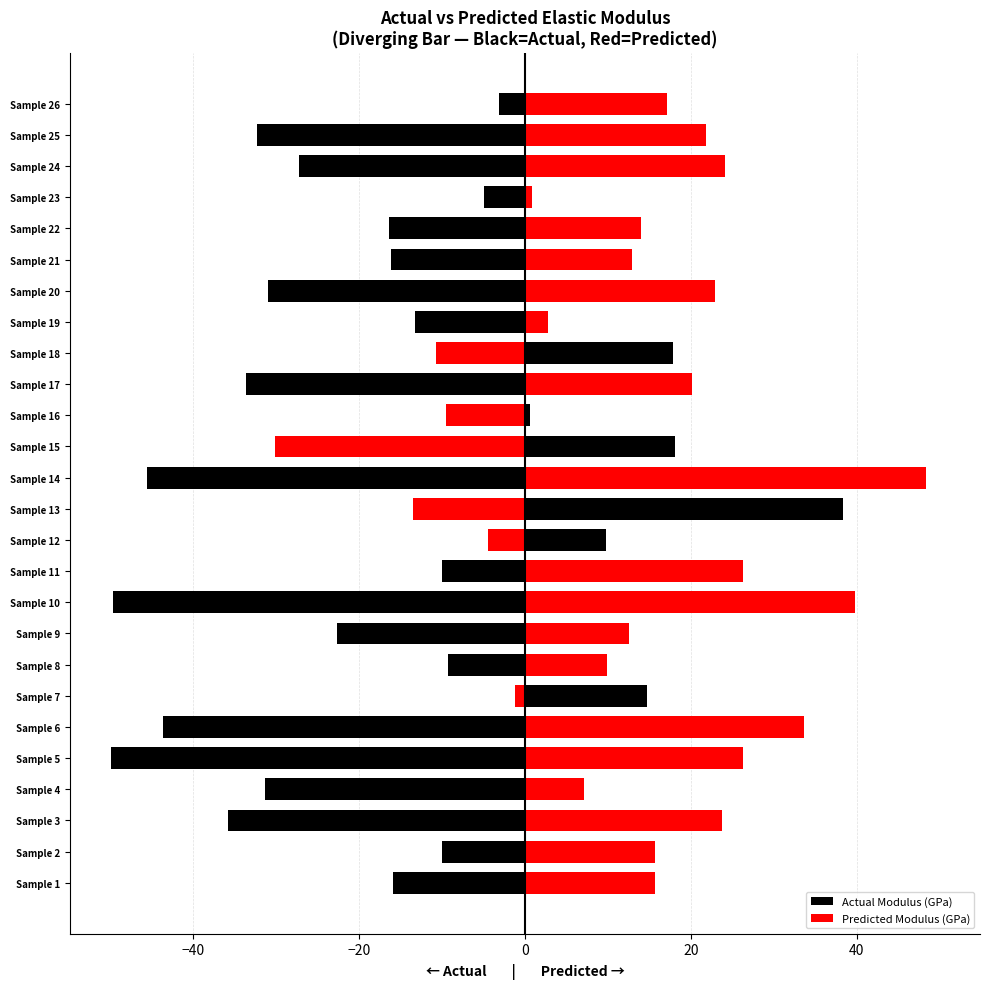

Rank the series by their maximum value, from lowest to highest.

Actual Modulus (GPa), Predicted Modulus (GPa)